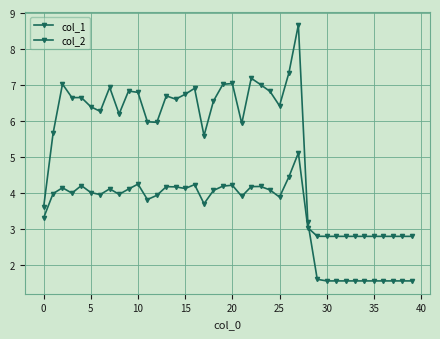

How many lines are shown in the chart?

2